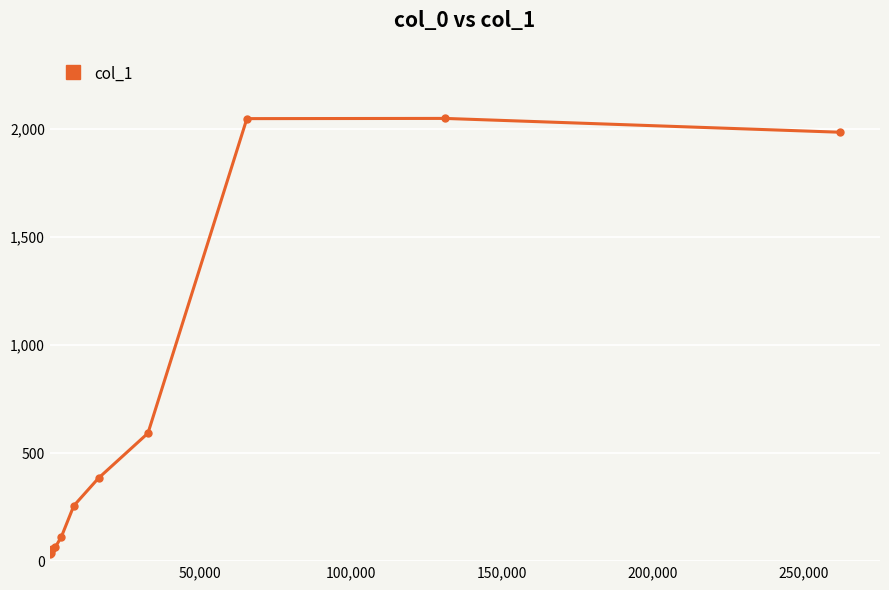

What is the difference between the maximum and minimum values?

2016